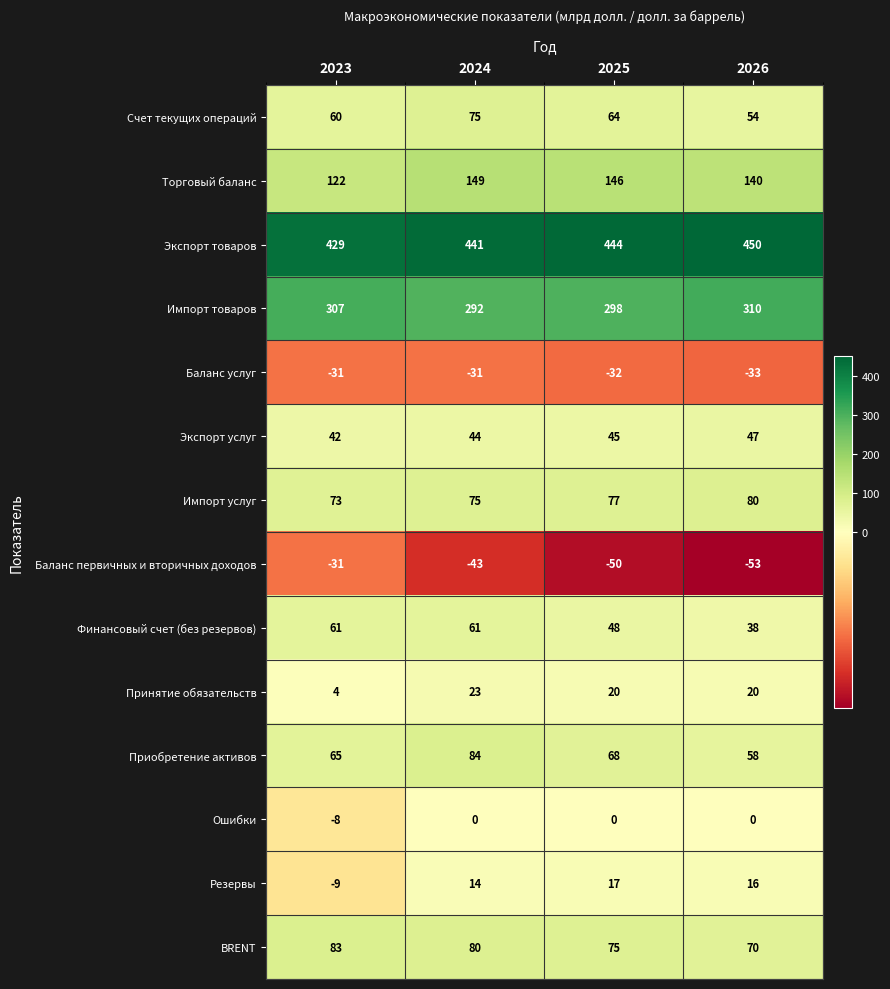

Rank the series at 2025 from lowest to highest value.

Баланс первичных и вторичных доходов, Баланс услуг, Ошибки, Резервы, Принятие обязательств, Экспорт услуг, Финансовый счет (без резервов), Счет текущих операций, Приобретение активов, BRENT, Импорт услуг, Торговый баланс, Импорт товаров, Экспорт товаров